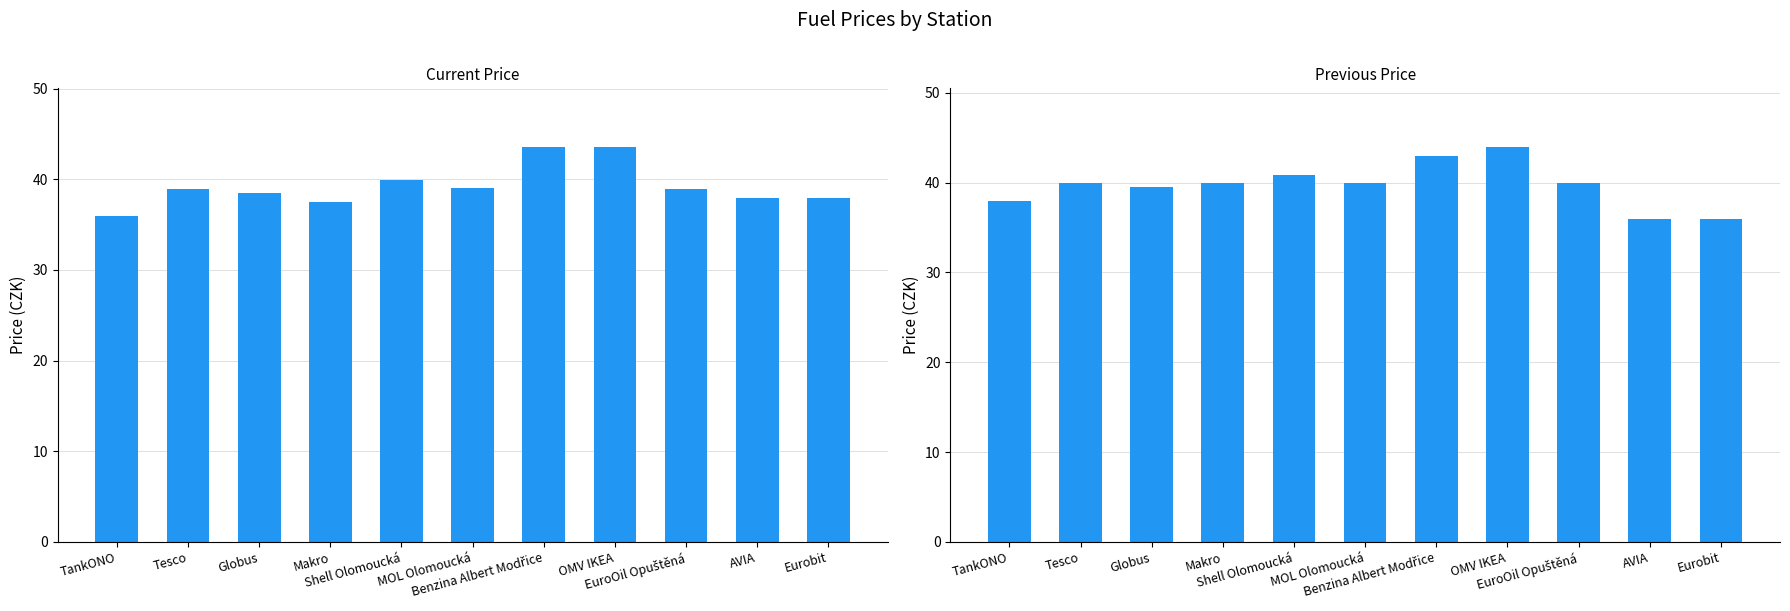

The Old Cena series shows 17.9 at MOL Olomoucká. True or false?

False